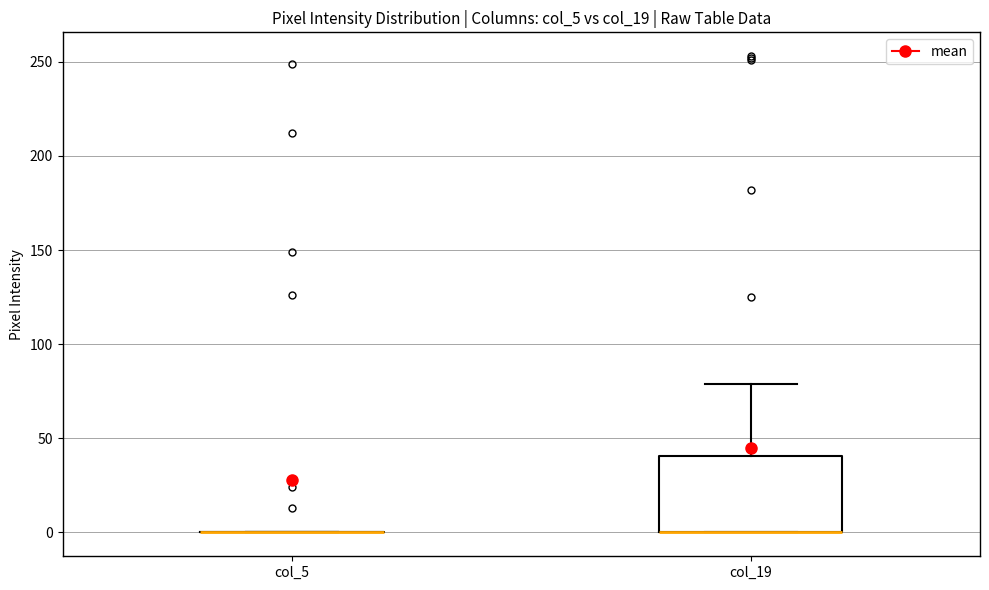

Reading left to right, transcribe this box plot: for each box, give where its median line is, the range the box spans, and where its two whiskers end, as read against the y-axis. The values are not printed on the chart, so give them approximately, as read against the axis.

col_5: box collapsed to a line at 0, whiskers 0 to 0
col_19: median 0 (drawn on the box's lower edge), box 0 to 40, whiskers 0 to 80